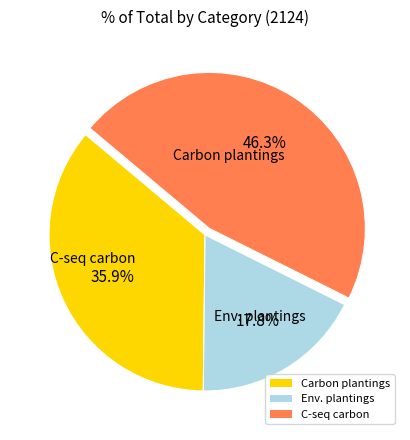

Does Carbon plantings account for over 50% of the chart?

No